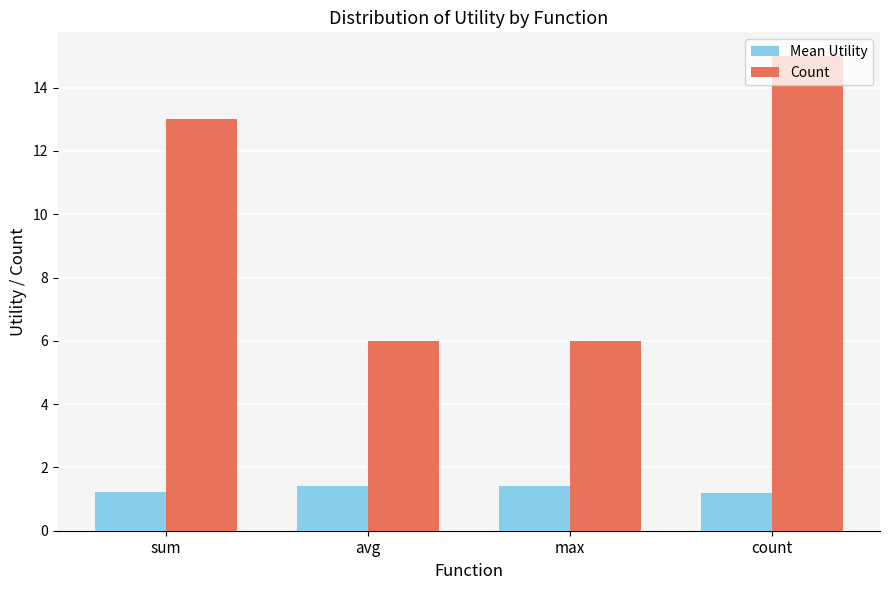

What is the average value of the Mean Utility series?

1.3